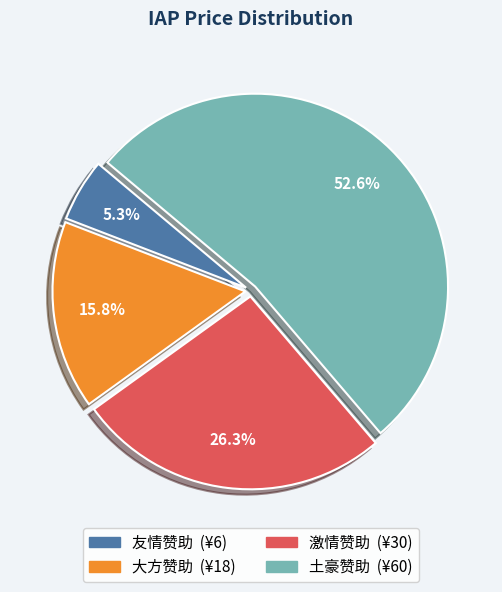

Is it true that 友情赞助 is 1% of the pie?

False